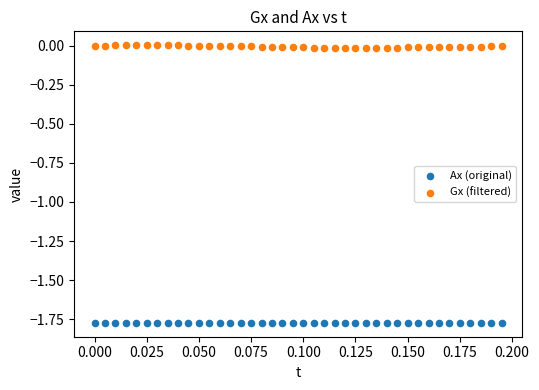

Which series contains the lowest Y value?

Ax (original)